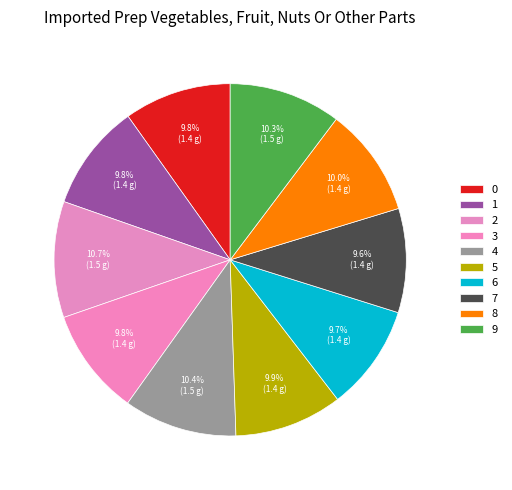

How many segments does this pie chart have?

10